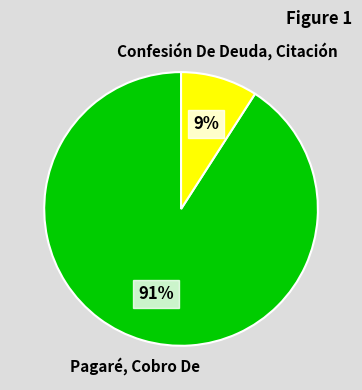

To the nearest percent, what is the difference between the largest and smallest slice percentages?

82%